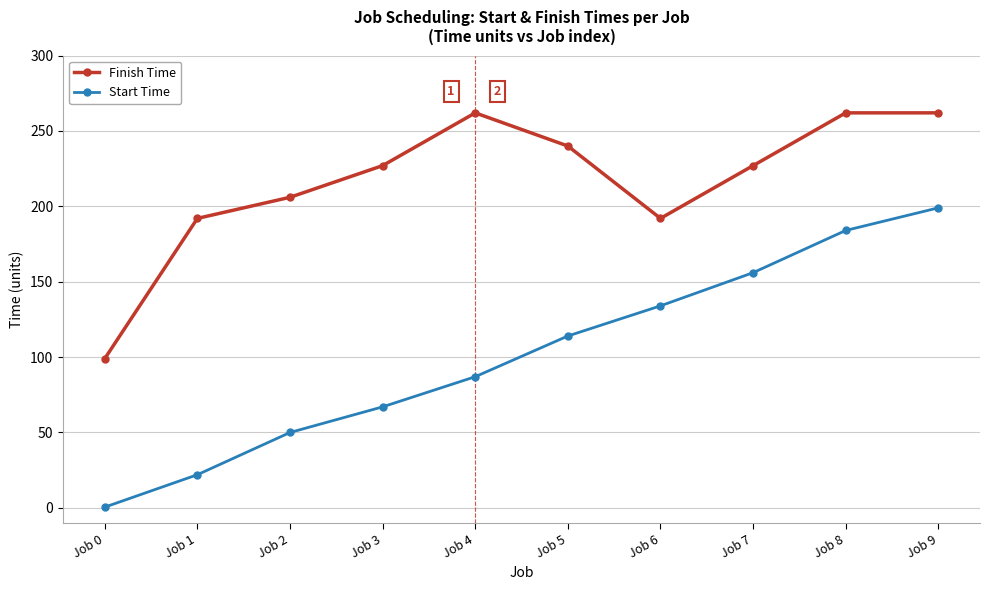

At how many categories does at least one series exceed 101?

9